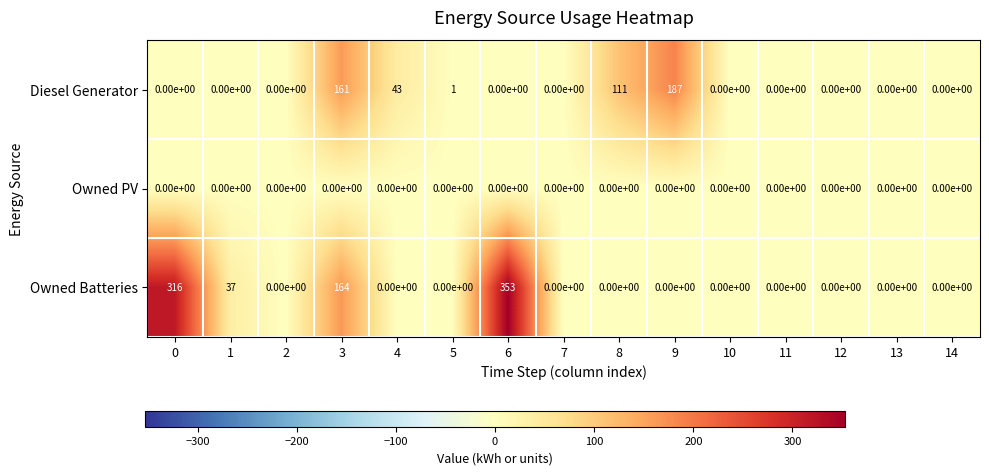

Count the number of categories in the chart.

15